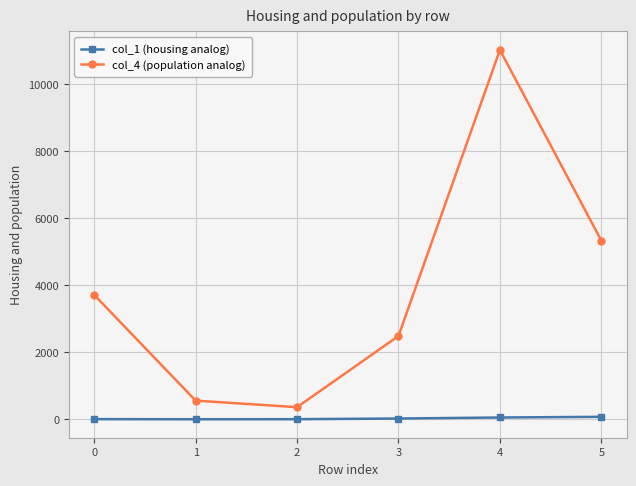

At which label does col_4 (population analog) reach its peak?

4